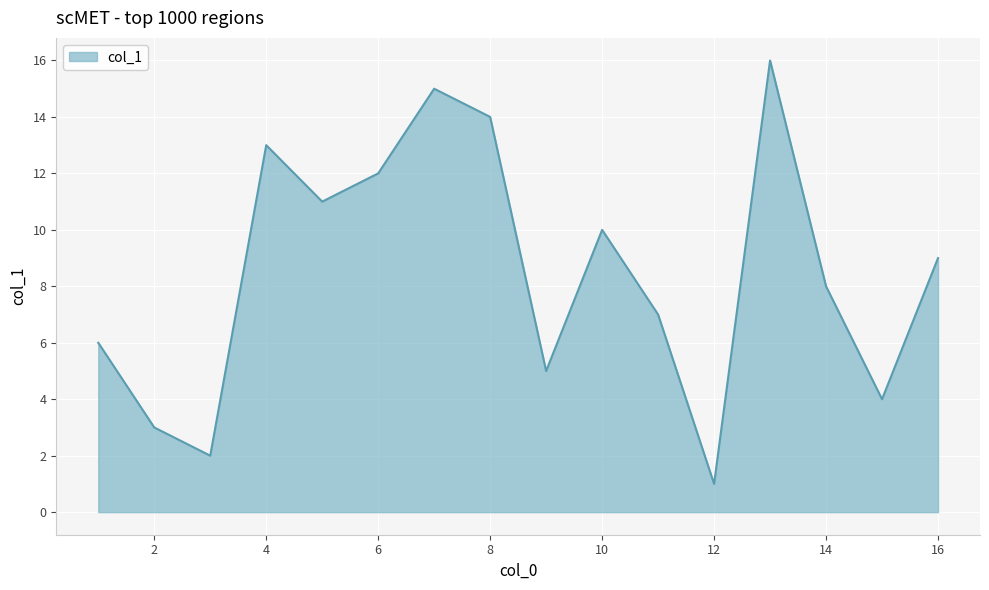

Does the chart have visible grid lines?

Yes